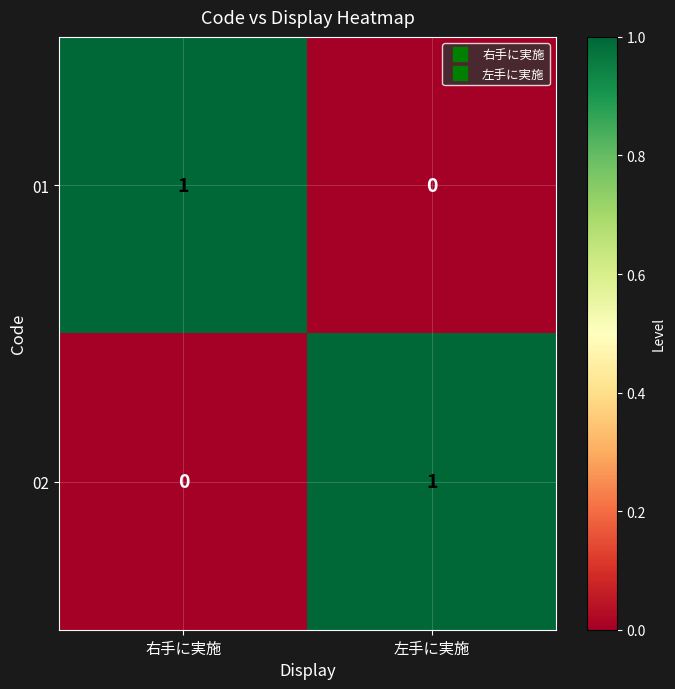

At 右手に実施, list the series in order from smallest to largest.

02, 01